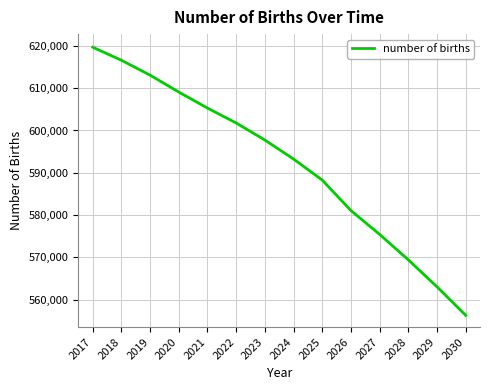

At which category does the chart reach its peak across all series?

2017